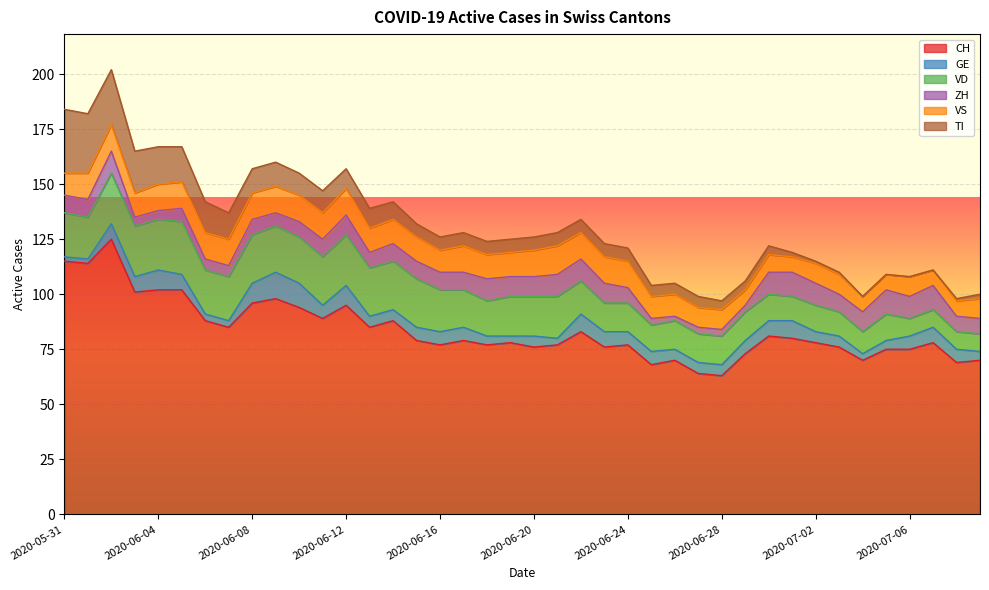

True or false: GE has a value of 10 at 2020-07-07.

False